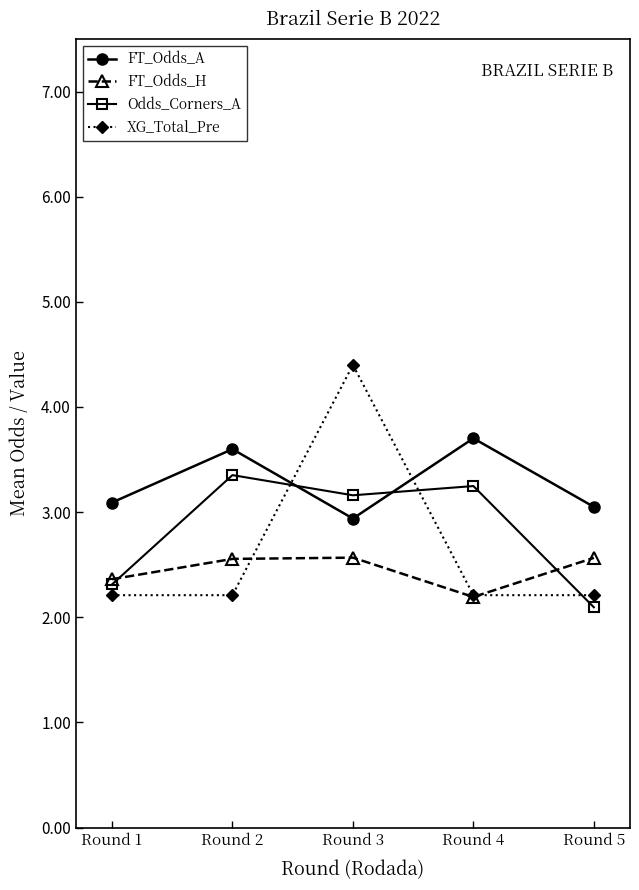

Which series ends up on top after the final intersection of FT_Odds_A and Odds_Corners_A?

FT_Odds_A